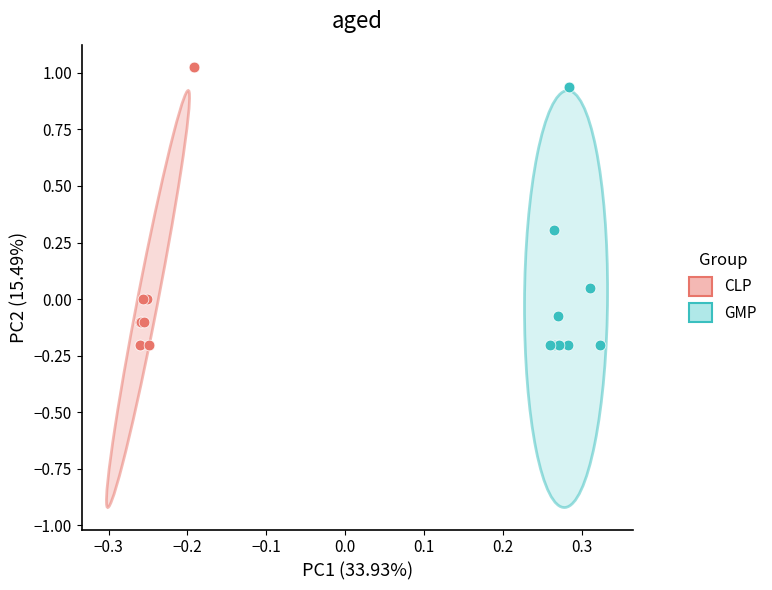

What are all the series names shown in the legend?

CLP, GMP